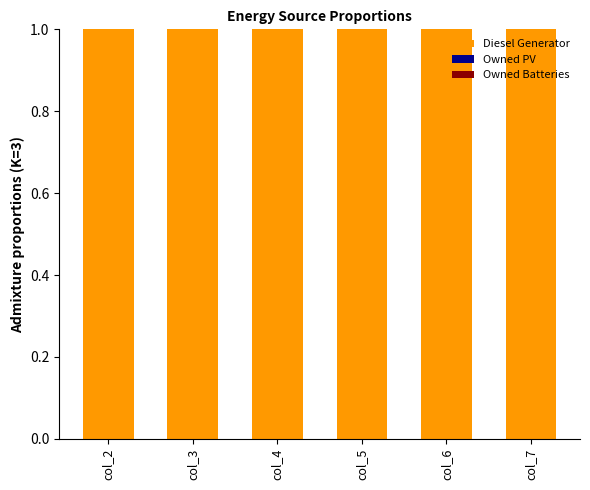

What is the total value across all series at col_2?

1